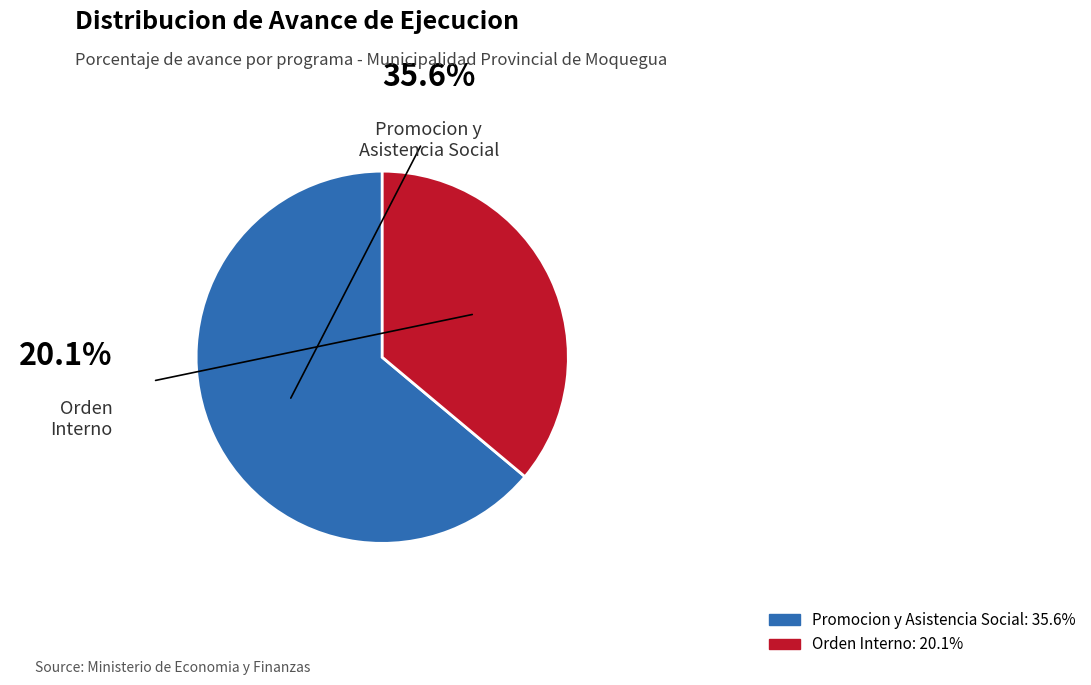

How many slices are in this pie chart?

2